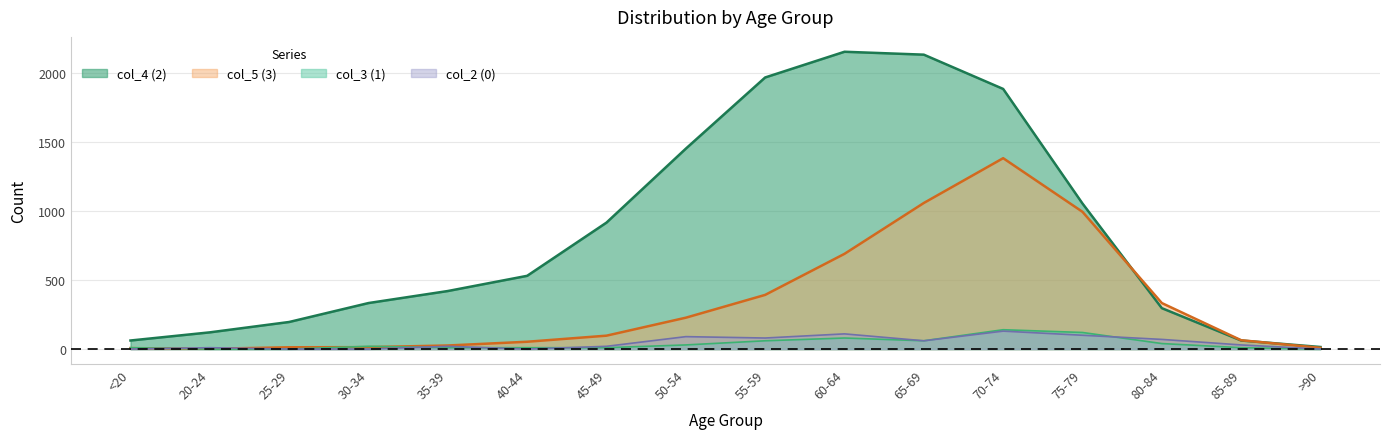

Which series has the largest range (max minus min)?

col_4 (2)